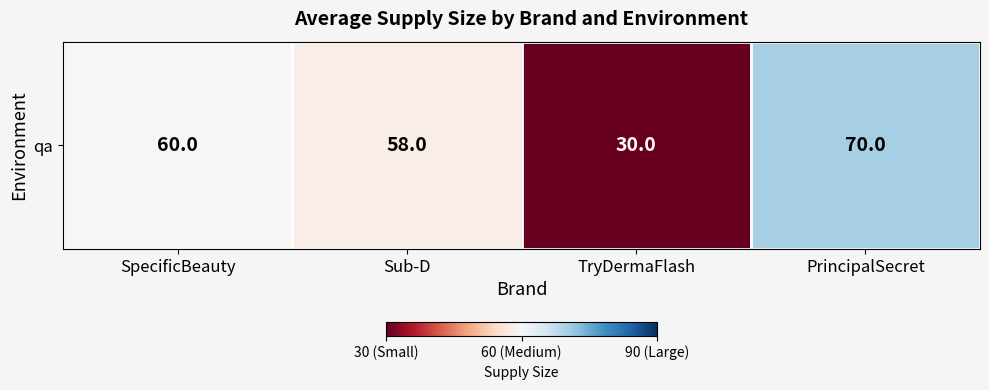

Which has a higher value, Sub-D or SpecificBeauty?

SpecificBeauty